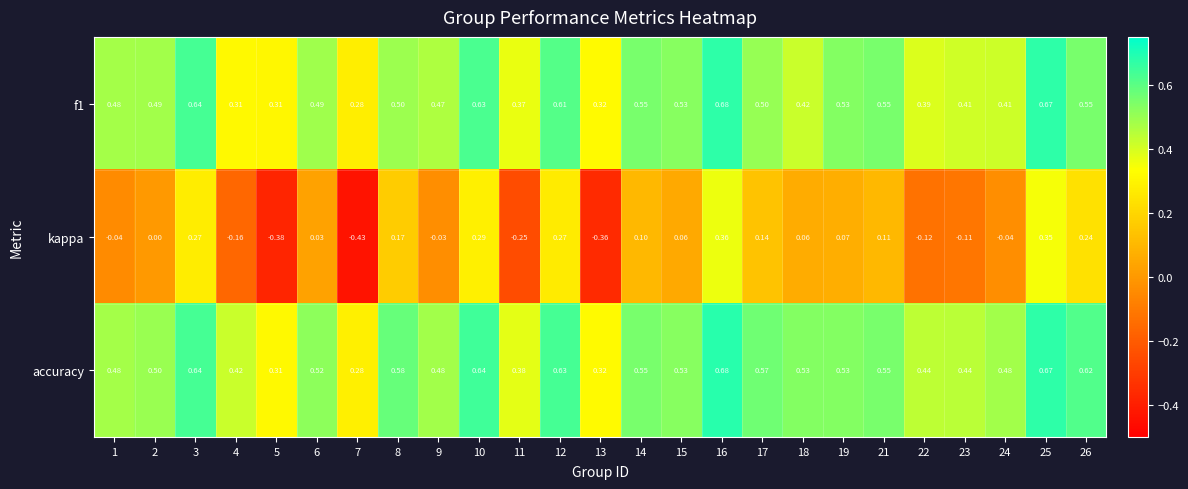

Which series changed the most between 9 and 16?

kappa